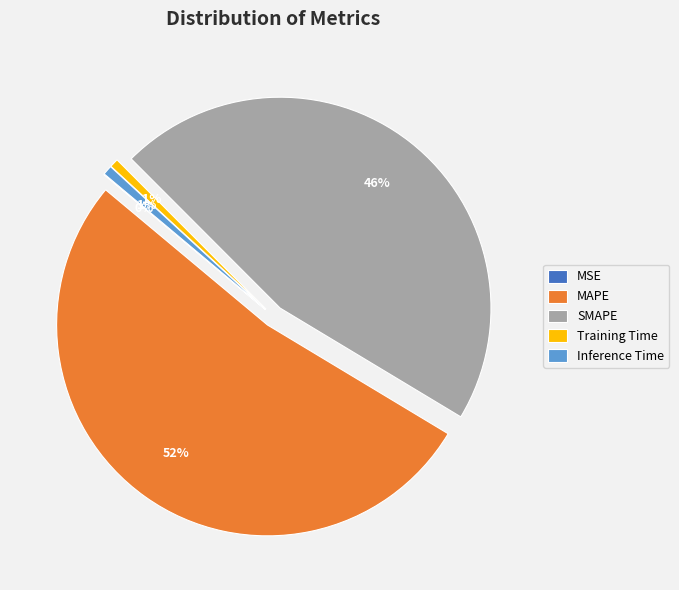

Which category accounts for the majority?

MAPE